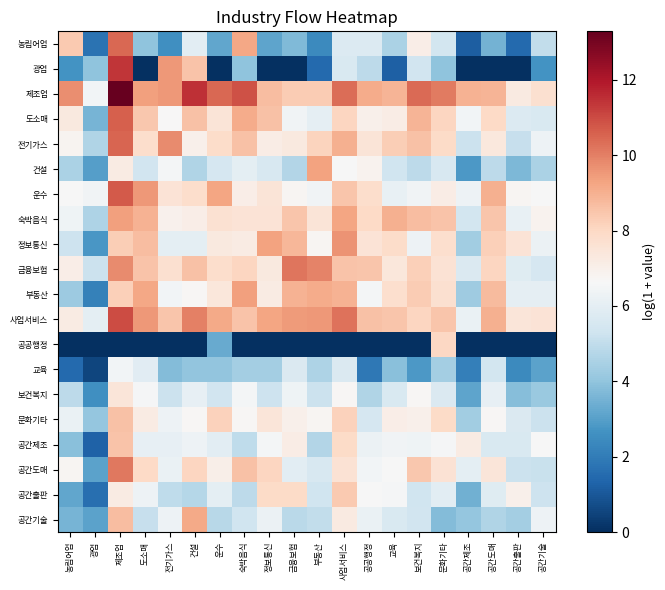

Reading right to left, extract all data points from this chart.

농림어업: 공간기술=5.0	공간출판=1.5	공간도매=3.5	공간제조=1.2	문화기타=5.4	보건복지=7.1	교육=4.6	공공행정=5.7	사업서비스=5.7	부동산=2.4	금융보험=3.7	정보통신=3.1	숙박음식=9.2	운수=3.2	건설=5.9	전기가스=2.6	도소매=4.0	제조업=10.4	광업=1.7	농림어업=8.4
광업: 공간기술=2.7	공간출판=0.0	공간도매=0.0	공간제조=0.0	문화기타=4.0	보건복지=5.4	교육=1.2	공공행정=4.9	사업서비스=5.6	부동산=1.5	금융보험=0.0	정보통신=0.0	숙박음식=4.0	운수=0.0	건설=8.6	전기가스=9.5	도소매=0.0	제조업=11.4	광업=4.0	농림어업=2.7
제조업: 공간기술=7.7	공간출판=7.3	공간도매=8.9	공간제조=8.9	문화기타=10.1	보건복지=10.4	교육=8.9	공공행정=9.1	사업서비스=10.3	부동산=8.3	금융보험=8.3	정보통신=8.7	숙박음식=10.9	운수=10.5	건설=11.5	전기가스=9.5	도소매=9.4	제조업=13.3	광업=6.5	농림어업=9.7
도소매: 공간기술=5.6	공간출판=5.7	공간도매=7.9	공간제조=6.5	문화기타=8.1	보건복지=8.9	교육=7.1	공공행정=7.0	사업서비스=8.1	부동산=6.0	금융보험=6.4	정보통신=8.6	숙박음식=9.1	운수=7.5	건설=8.6	전기가스=6.7	도소매=8.4	제조업=10.6	광업=3.6	농림어업=7.3
전기가스: 공간기술=6.3	공간출판=5.1	공간도매=7.3	공간제조=5.2	문화기타=7.9	보건복지=8.6	교육=8.3	공공행정=7.5	사업서비스=9.0	부동산=8.1	금융보험=7.3	정보통신=7.2	숙박음식=8.6	운수=7.9	건설=7.0	전기가스=9.8	도소매=7.8	제조업=10.5	광업=4.7	농림어업=6.8
건설: 공간기술=4.5	공간출판=3.6	공간도매=4.9	공간제조=2.8	문화기타=5.6	보건복지=4.9	교육=5.3	공공행정=6.9	사업서비스=6.6	부동산=9.3	금융보험=4.7	정보통신=5.6	숙박음식=6.0	운수=5.5	건설=4.6	전기가스=6.5	도소매=5.4	제조업=7.2	광업=3.0	농림어업=4.5
운수: 공간기술=6.6	공간출판=6.8	공간도매=9.0	공간제조=6.3	문화기타=7.1	보건복지=6.4	교육=6.2	공공행정=7.8	사업서비스=8.5	부동산=6.4	금융보험=6.8	정보통신=7.5	숙박음식=7.1	운수=9.3	건설=7.8	전기가스=7.6	도소매=9.5	제조업=10.7	광업=6.4	농림어업=6.6
숙박음식: 공간기술=6.9	공간출판=6.2	공간도매=8.5	공간제조=5.4	문화기타=8.6	보건복지=8.7	교육=9.0	공공행정=8.0	사업서비스=9.3	부동산=7.5	금융보험=8.5	정보통신=7.6	숙박음식=7.6	운수=7.7	건설=7.1	전기가스=6.9	도소매=9.0	제조업=9.3	광업=4.6	농림어업=6.4
정보통신: 공간기술=6.3	공간출판=7.6	공간도매=8.2	공간제조=4.3	문화기타=7.8	보건복지=6.3	교육=7.9	공공행정=7.6	사업서비스=9.6	부동산=6.8	금융보험=8.8	정보통신=9.3	숙박음식=7.2	운수=7.3	건설=6.0	전기가스=6.0	도소매=8.7	제조업=8.3	광업=2.8	농림어업=5.3
금융보험: 공간기술=5.5	공간출판=5.9	공간도매=8.0	공간제조=5.7	문화기타=7.6	보건복지=8.2	교육=7.4	공공행정=8.5	사업서비스=8.5	부동산=9.9	금융보험=10.2	정보통신=7.3	숙박음식=8.1	운수=7.8	건설=8.6	전기가스=7.7	도소매=8.5	제조업=9.8	광업=5.2	농림어업=7.1
부동산: 공간기술=6.0	공간출판=6.0	공간도매=8.7	공간제조=4.3	문화기타=7.7	보건복지=8.3	교육=7.7	공공행정=6.5	사업서비스=8.9	부동산=9.1	금융보험=8.9	정보통신=7.2	숙박음식=9.4	운수=7.4	건설=6.7	전기가스=6.4	도소매=9.2	제조업=8.2	광업=2.2	농림어업=4.2
사업서비스: 공간기술=7.5	공간출판=7.5	공간도매=9.0	공간제조=6.2	문화기타=8.5	보건복지=8.1	교육=8.5	공공행정=8.6	사업서비스=10.2	부동산=9.5	금융보험=9.5	정보통신=9.2	숙박음식=8.6	운수=9.2	건설=10.0	전기가스=8.5	도소매=9.5	제조업=11.0	광업=6.0	농림어업=7.2
공공행정: 공간기술=0.0	공간출판=0.0	공간도매=0.0	공간제조=0.0	문화기타=8.0	보건복지=0.0	교육=0.0	공공행정=0.0	사업서비스=0.0	부동산=0.0	금융보험=0.0	정보통신=0.0	숙박음식=0.0	운수=3.3	건설=0.0	전기가스=0.0	도소매=0.0	제조업=0.0	광업=0.0	농림어업=0.0
교육: 공간기술=3.1	공간출판=2.4	공간도매=5.4	공간제조=2.1	문화기타=4.4	보건복지=2.8	교육=3.9	공공행정=1.9	사업서비스=5.7	부동산=4.6	금융보험=5.7	정보통신=4.4	숙박음식=4.4	운수=4.0	건설=4.0	전기가스=3.8	도소매=5.9	제조업=6.4	광업=0.5	농림어업=1.5
보건복지: 공간기술=4.2	공간출판=3.8	공간도매=6.1	공간제조=3.1	문화기타=5.7	보건복지=6.7	교육=5.6	공공행정=4.7	사업서비스=6.7	부동산=5.2	금융보험=6.3	정보통신=5.2	숙박음식=6.5	운수=5.4	건설=6.1	전기가스=5.2	도소매=6.6	제조업=7.4	광업=2.6	농림어업=4.9
문화기타: 공간기술=5.2	공간출판=5.7	공간도매=6.7	공간제조=4.4	문화기타=7.9	보건복지=7.0	교육=7.1	공공행정=5.5	사업서비스=8.2	부동산=6.8	금융보험=7.0	정보통신=7.4	숙박음식=6.7	운수=8.2	건설=6.7	전기가스=6.3	도소매=7.2	제조업=8.6	광업=4.1	농림어업=6.2
공간제조: 공간기술=6.6	공간출판=5.6	공간도매=5.6	공간제조=7.2	문화기타=6.6	보건복지=6.4	교육=6.4	공공행정=6.3	사업서비스=7.9	부동산=4.7	금융보험=7.1	정보통신=6.5	숙박음식=5.0	운수=5.9	건설=6.3	전기가스=6.1	도소매=6.1	제조업=8.5	광업=1.3	농림어업=3.9
공간도매: 공간기술=5.1	공간출판=5.2	공간도매=7.5	공간제조=6.0	문화기타=7.6	보건복지=8.4	교육=6.6	공공행정=6.5	사업서비스=7.6	부동산=5.6	금융보험=5.9	정보통신=8.1	숙박음식=8.6	운수=7.0	건설=8.1	전기가스=6.2	도소매=7.9	제조업=10.1	광업=3.1	농림어업=6.8
공간출판: 공간기술=5.3	공간출판=7.0	공간도매=5.8	공간제조=3.4	문화기타=6.0	보건복지=5.3	교육=6.6	공공행정=6.6	사업서비스=8.4	부동산=5.3	금융보험=7.9	정보통신=7.9	숙박음식=4.9	운수=6.0	건설=4.8	전기가스=5.0	도소매=6.3	제조업=7.2	광업=1.6	농림어업=3.2
공간기술: 공간기술=6.3	공간출판=4.4	공간도매=4.6	공간제조=4.0	문화기타=3.7	보건복지=5.4	교육=5.6	공공행정=6.2	사업서비스=7.3	부동산=5.0	금융보험=4.9	정보통신=6.3	숙박음식=5.3	운수=4.8	건설=9.2	전기가스=6.3	도소매=5.1	제조업=8.7	광업=3.1	농림어업=3.6